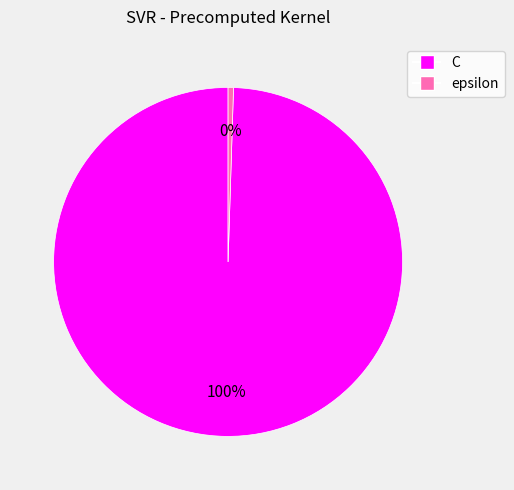

Rank the categories by value from lowest to highest.

epsilon, C